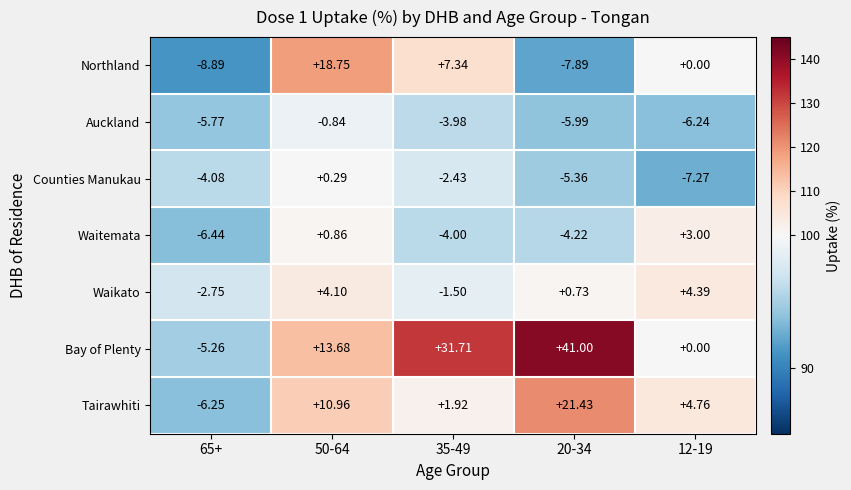

Is the value of Bay of Plenty at 35-49 greater than the value of Waikato at 35-49?

Yes